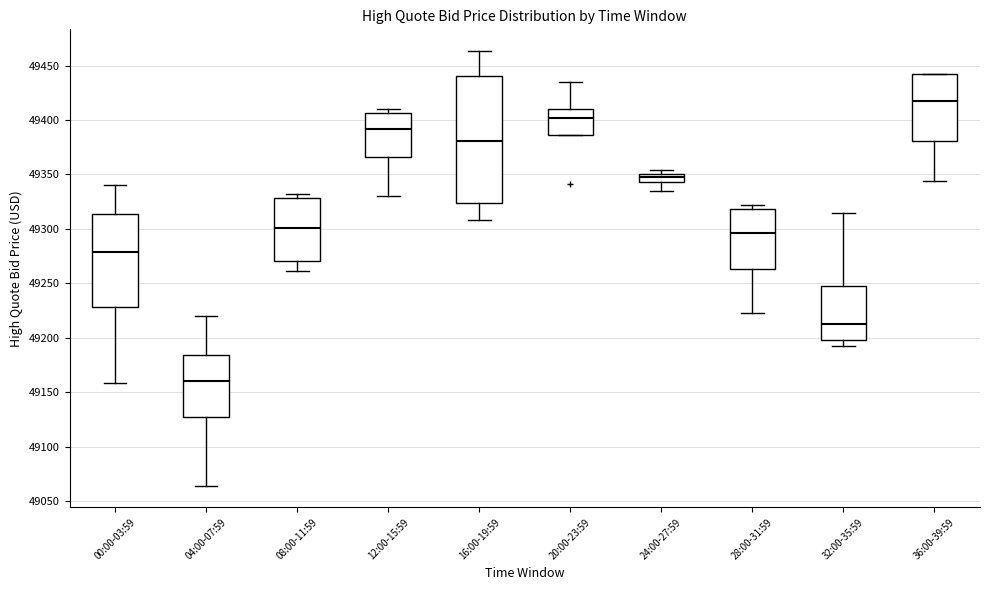

Which box's median line is the lowest?

04:00-07:59